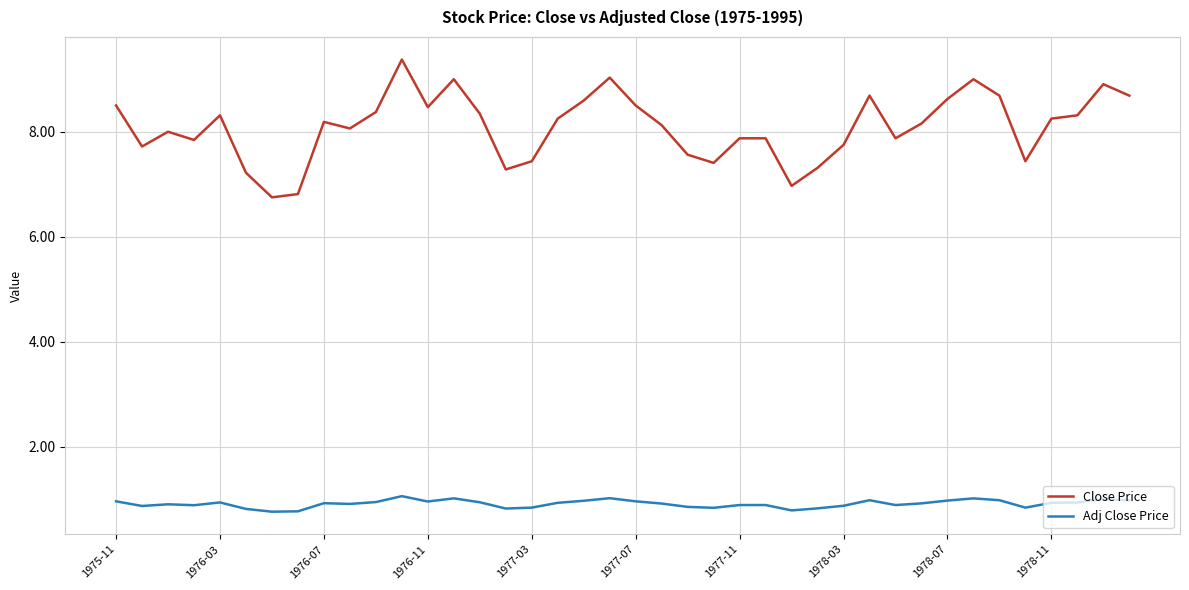

Which series has the widest spread of values?

Close Price